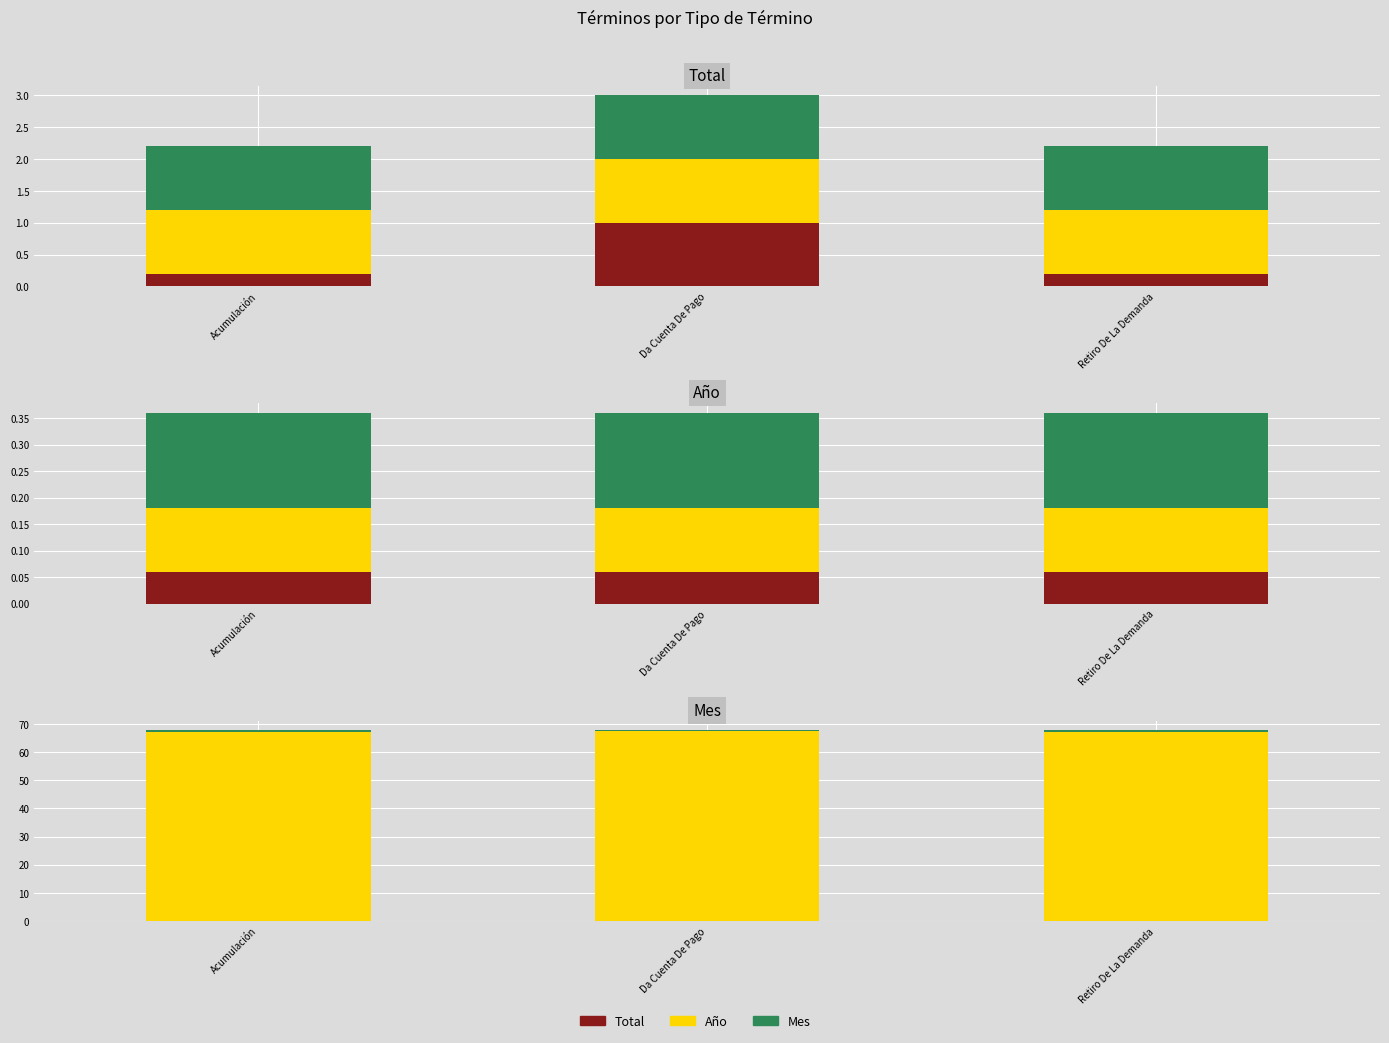

What is the spread (max minus min) of values at Retiro De La Demanda?

67.3